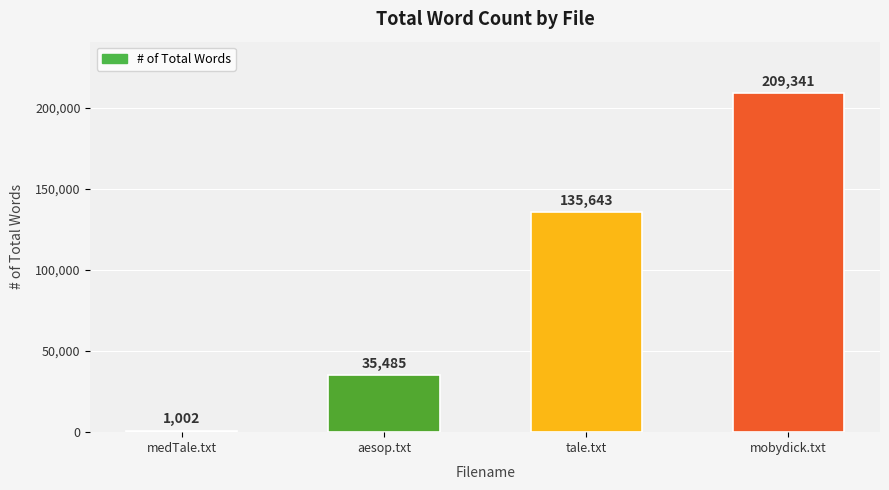

Which label corresponds to the smallest value in the chart?

medTale.txt